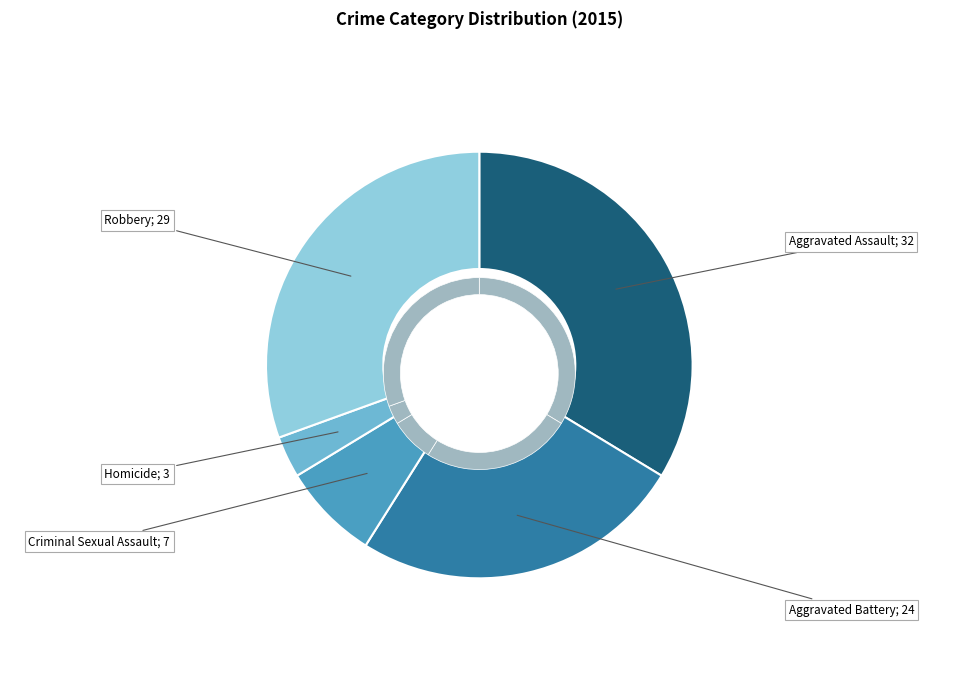

Is Homicide the majority of the pie?

No